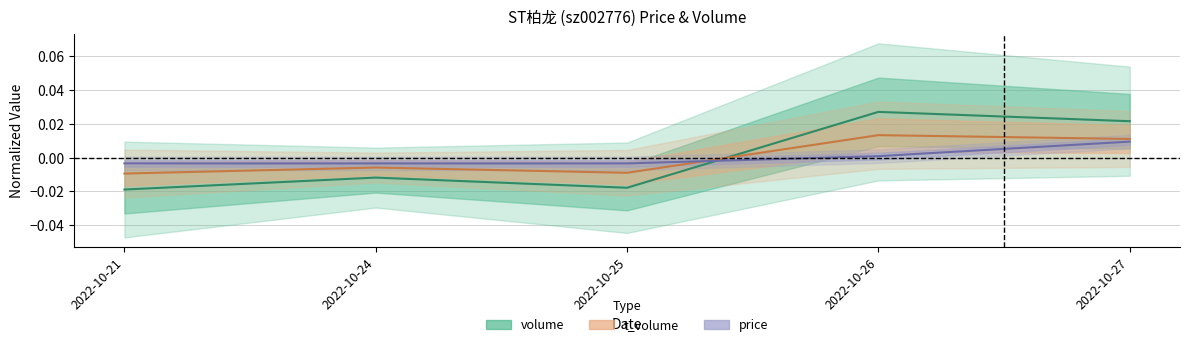

Does the chart display data point markers on the line(s)?

No